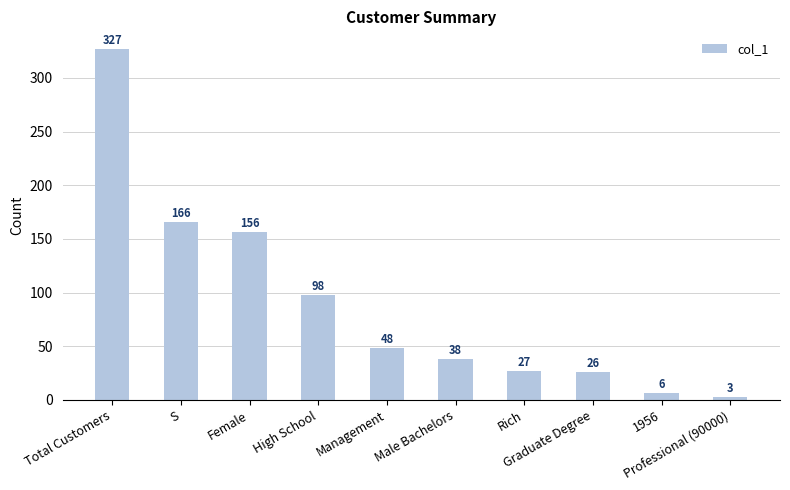

Read the value at Graduate Degree, to the nearest 50.

50